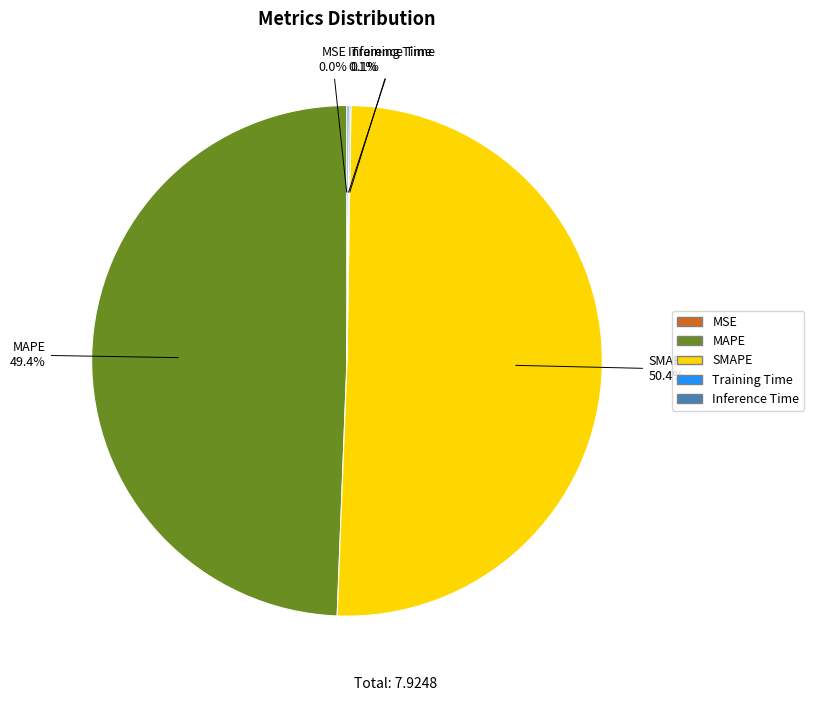

What percentage is the MAPE slice, to the nearest percent?

49%